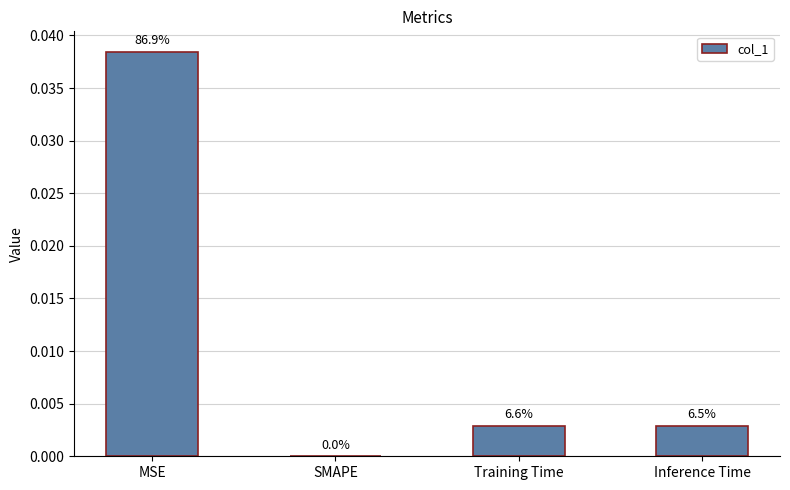

Rank the categories by value from lowest to highest.

SMAPE, Inference Time, Training Time, MSE